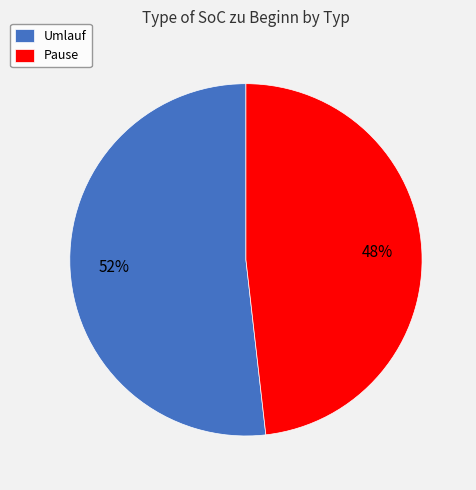

Count the number of slices in the pie.

2